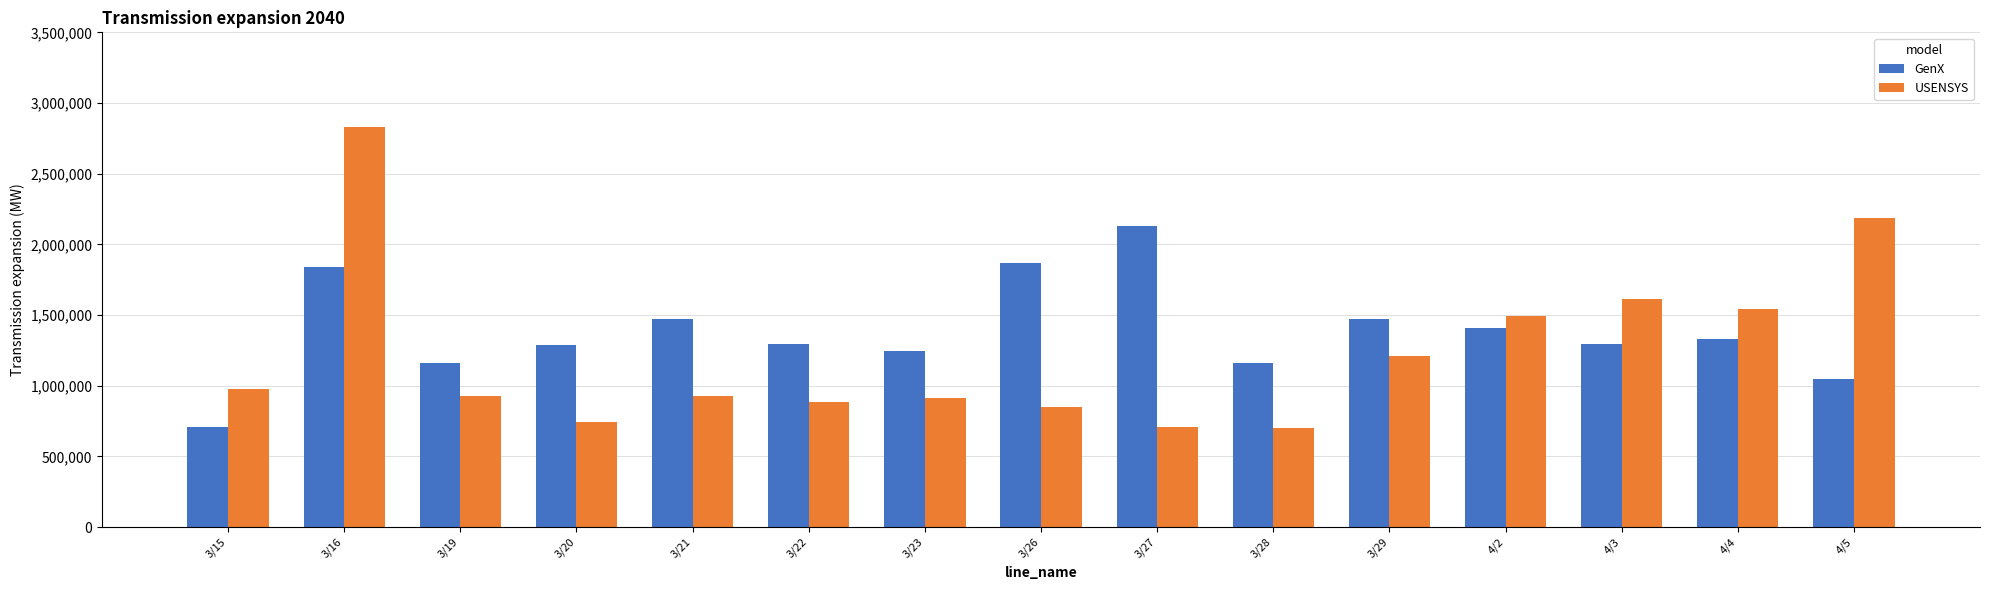

Is the value of GenX at 3/15 greater than the value of USENSYS at 3/26?

No